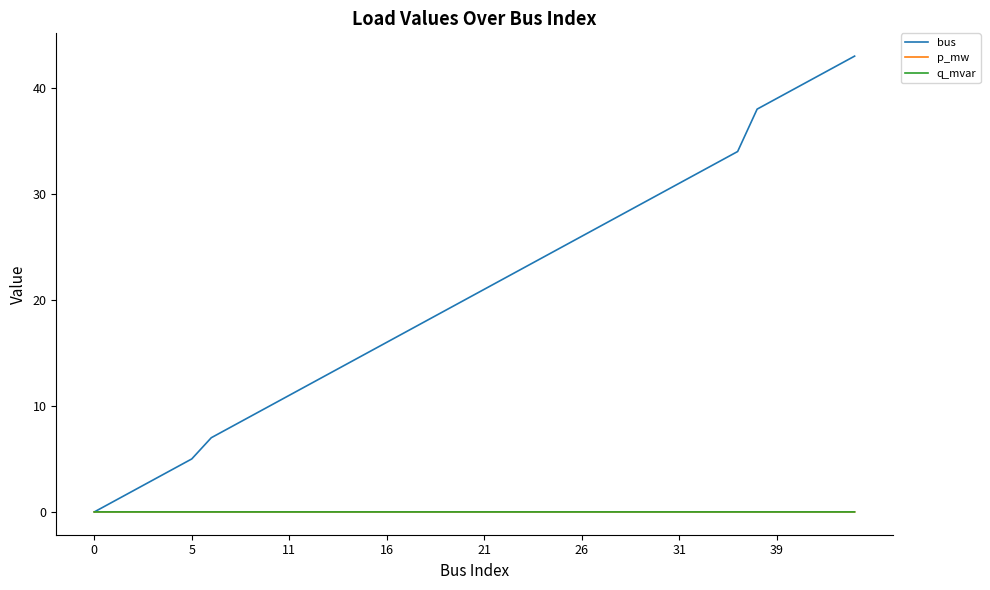

How many intersections are there between bus and p_mw?

1